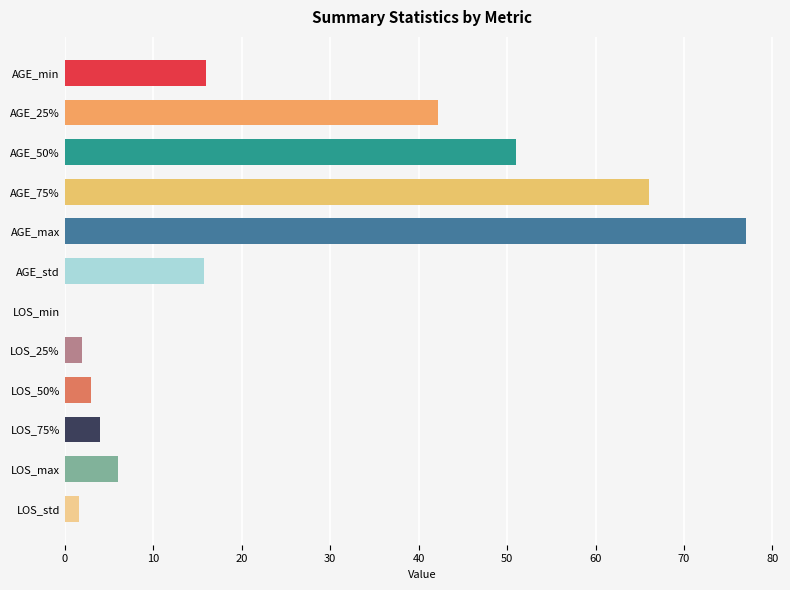

What is the label of the 12th bar from the left?

LOS_std